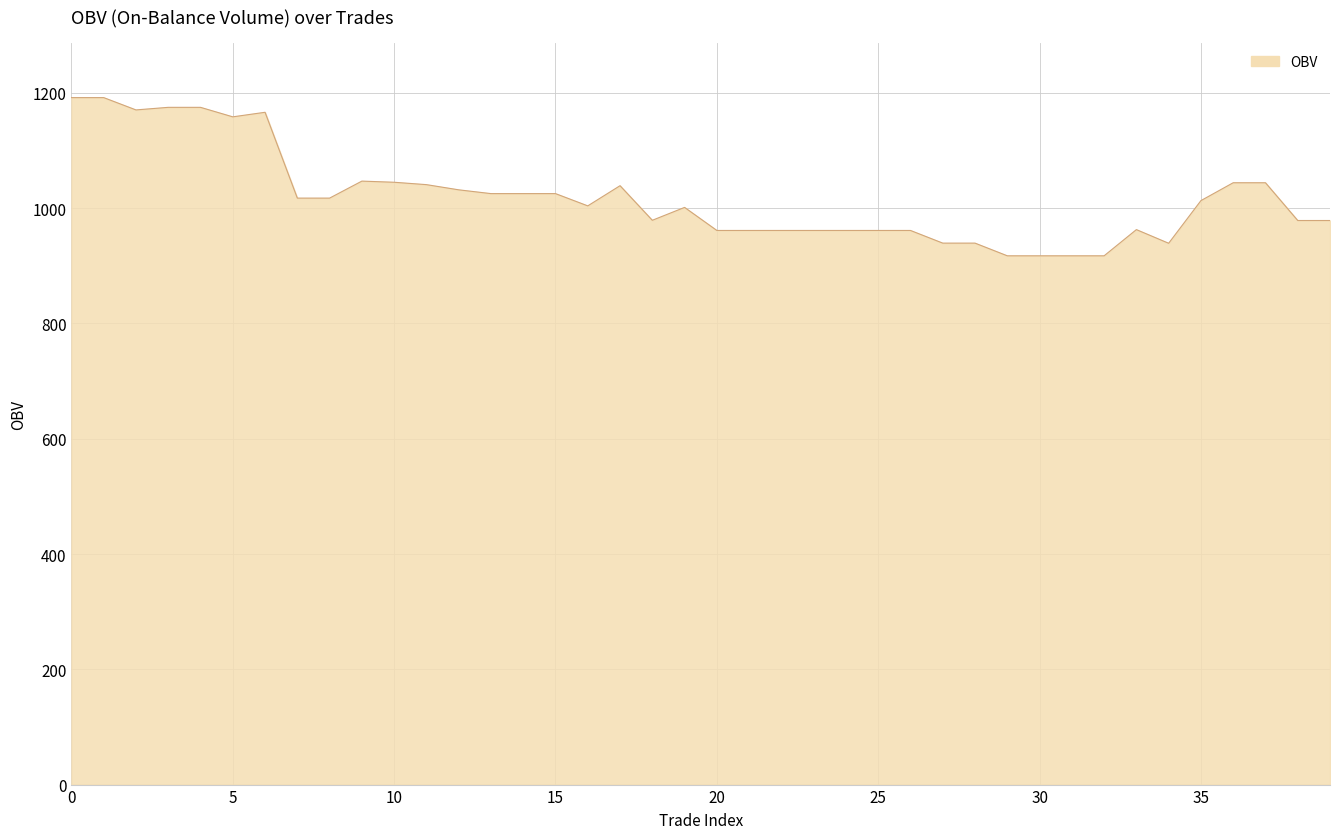

What is the minimum value shown in the chart?

917.3